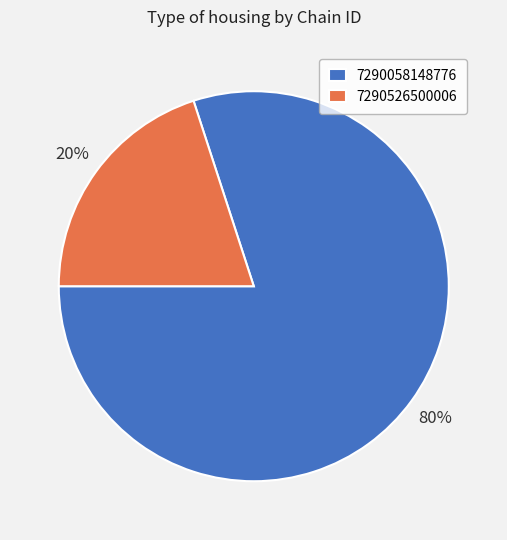

Which slice is the largest?

7290058148776